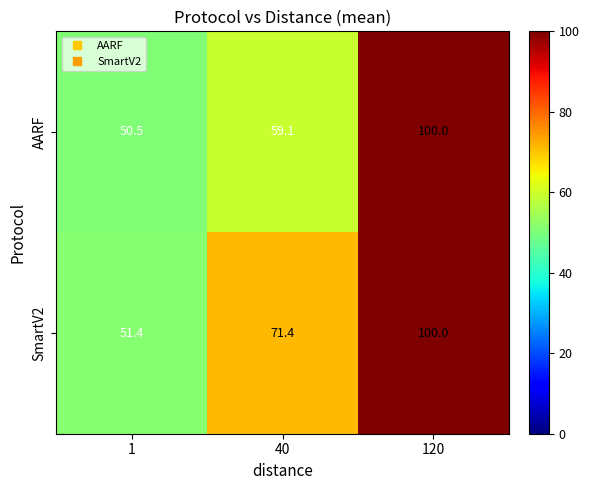

What is the difference between the highest and lowest values at 1?

0.9